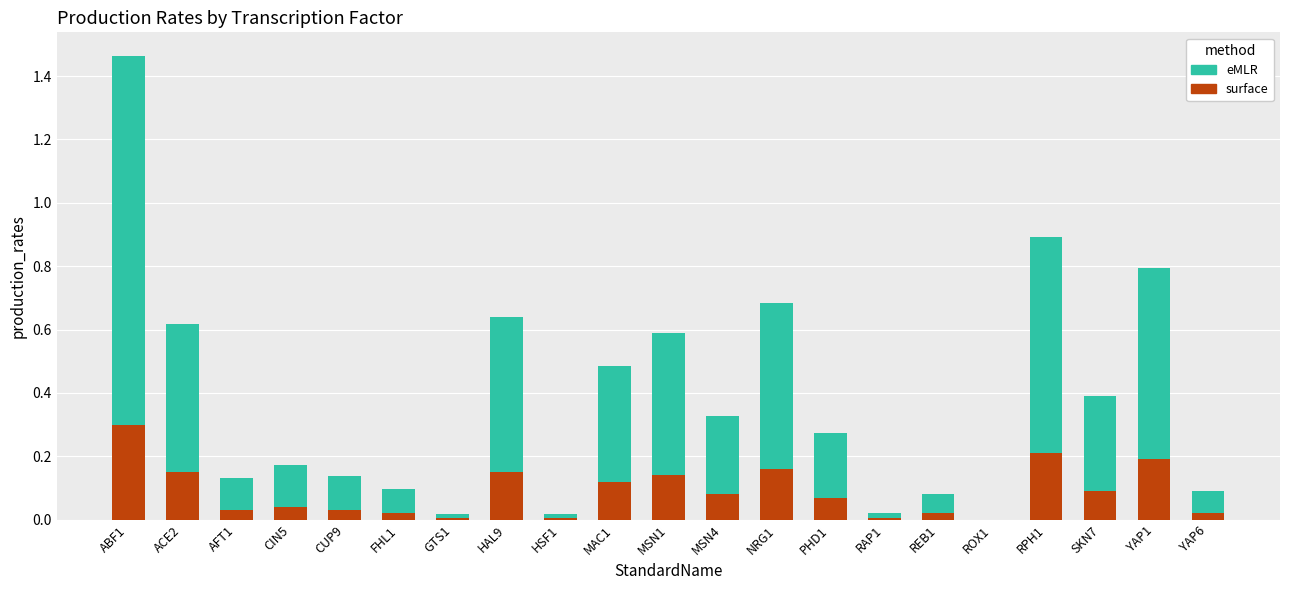

At which category is the sum across all series the highest?

ABF1